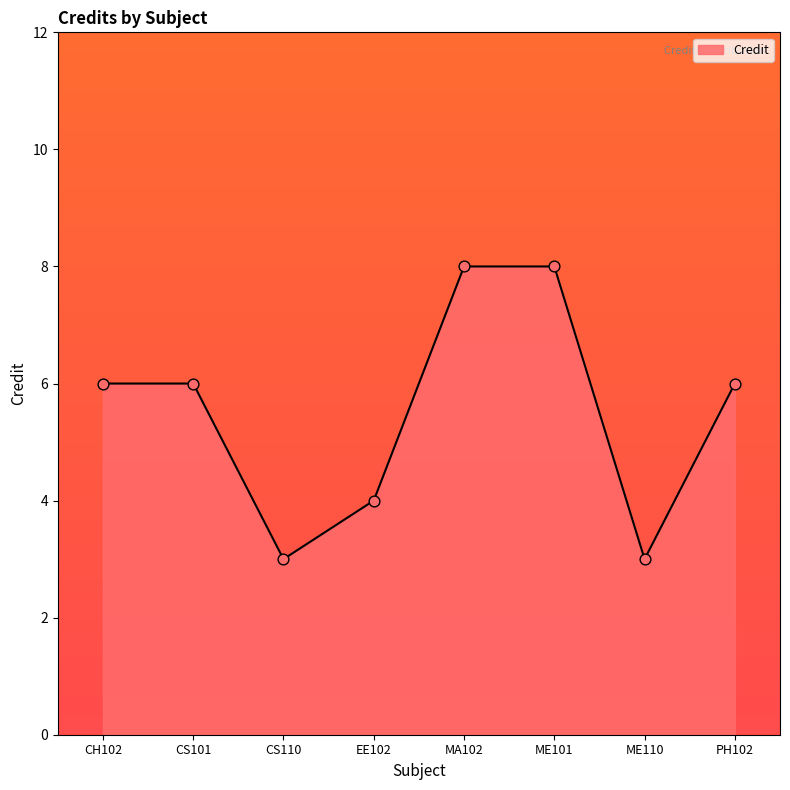

What is the change in value from ME110 to PH102?

+3